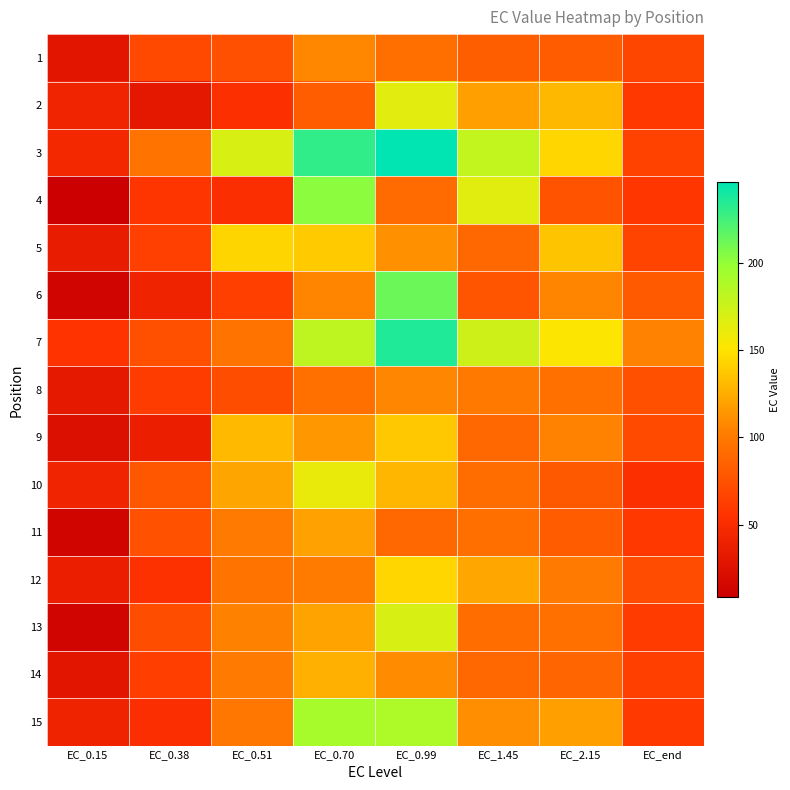

Between EC_0.99 and EC_1.45, which series saw the biggest shift?

6